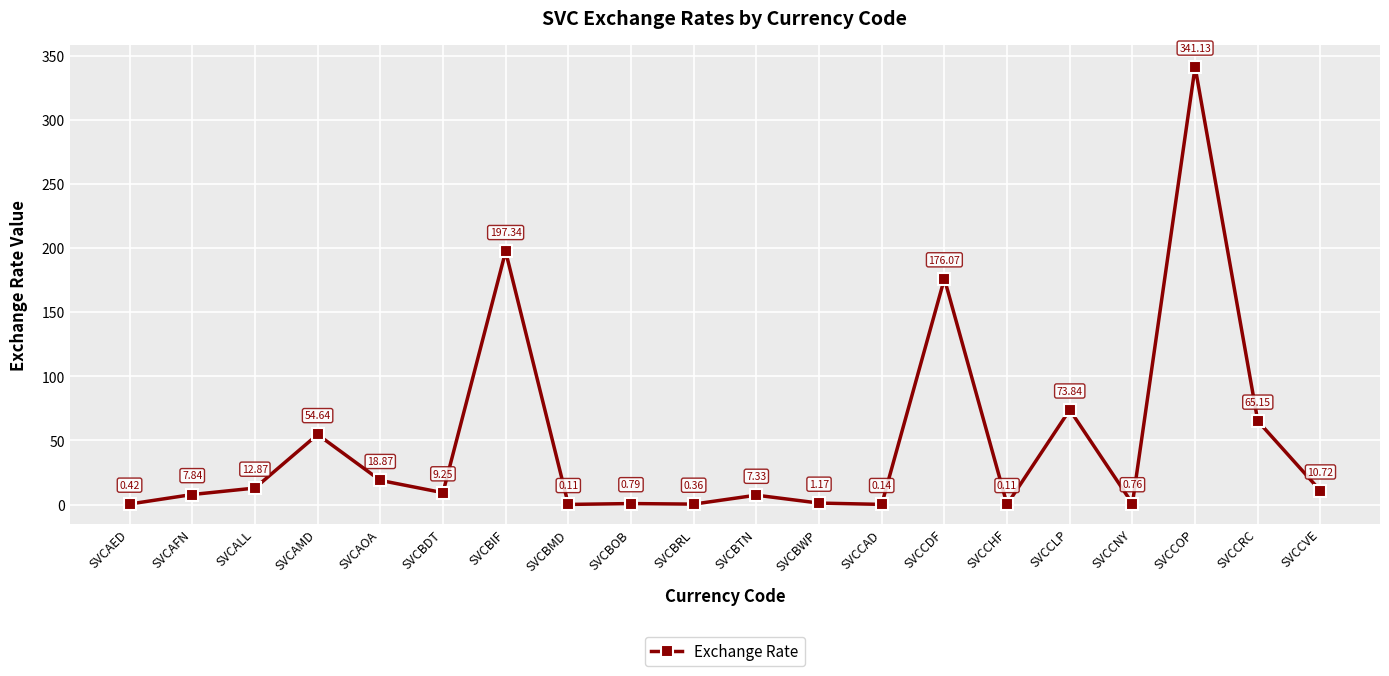

What is the label of the 18th point from the left?

SVCCOP